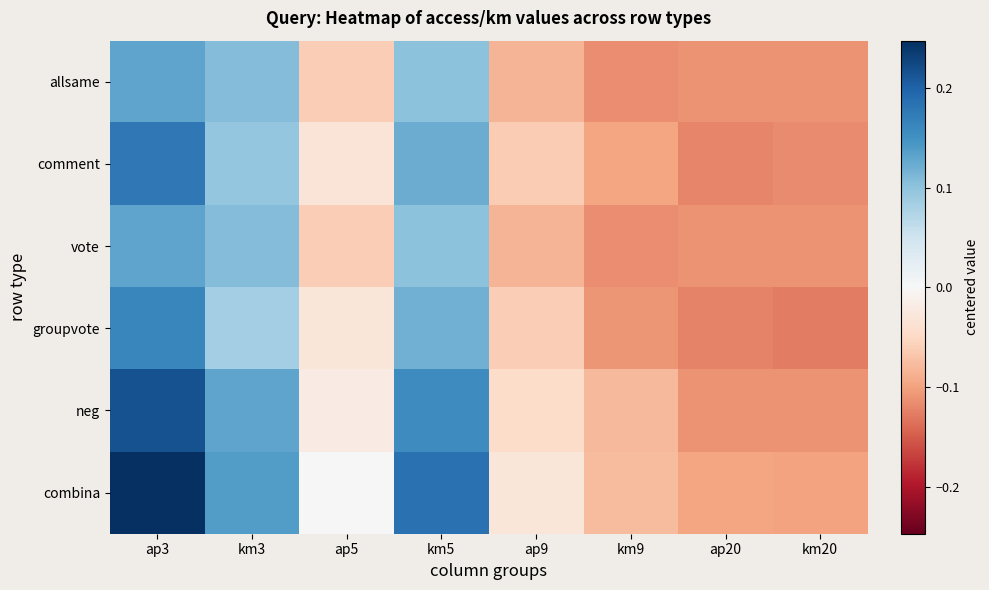

List the series in order of their peak value, lowest first.

allsame, vote, groupvote, comment, neg, combina